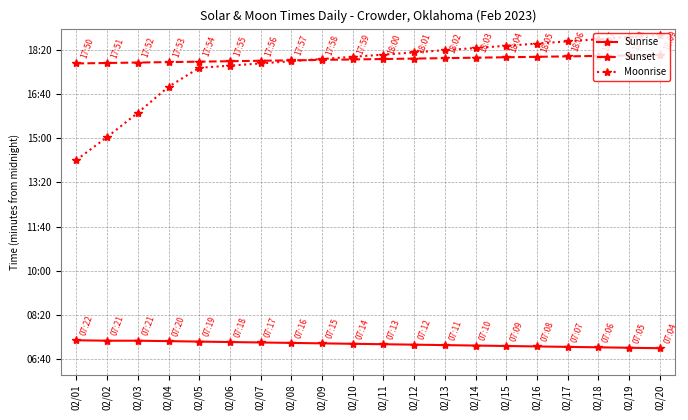

Does the chart have visible grid lines?

Yes